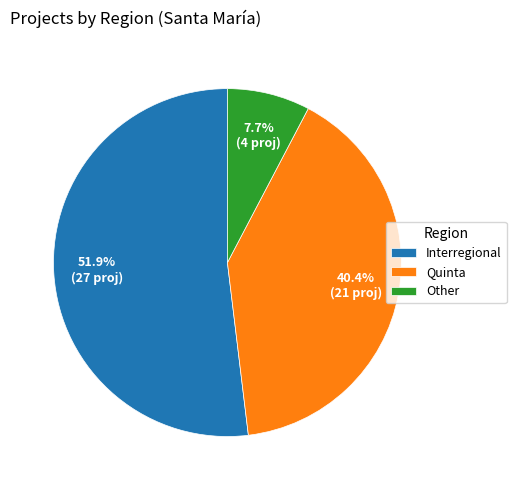

Does Quinta represent more than half of the total?

No